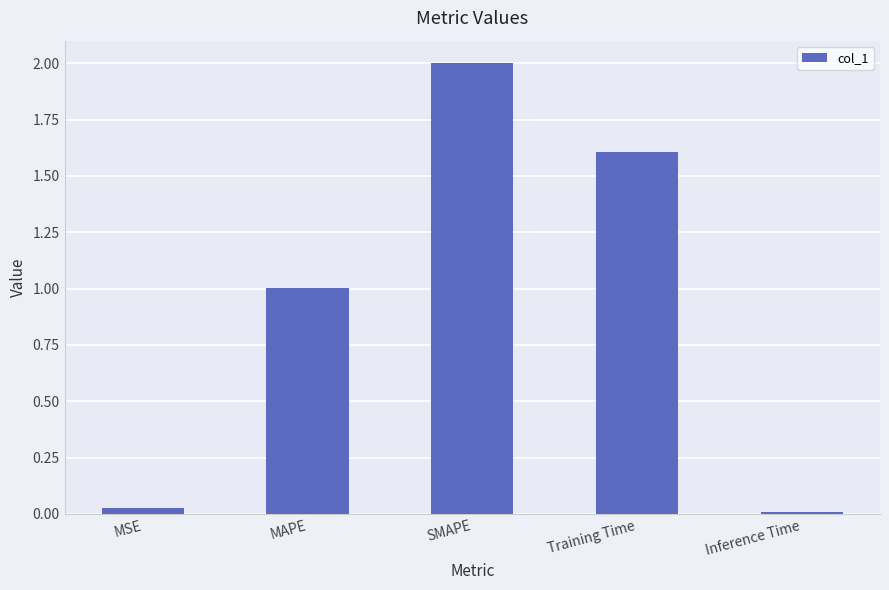

What is the label of the 1st bar from the left?

MSE